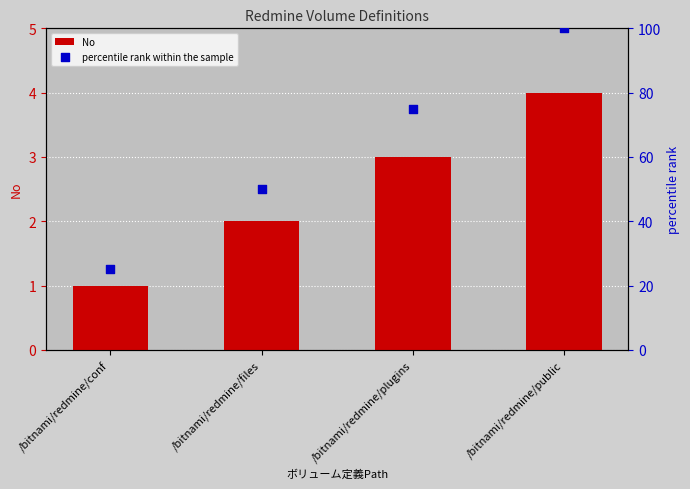

What are all the series names shown in the legend?

No, percentile rank within the sample